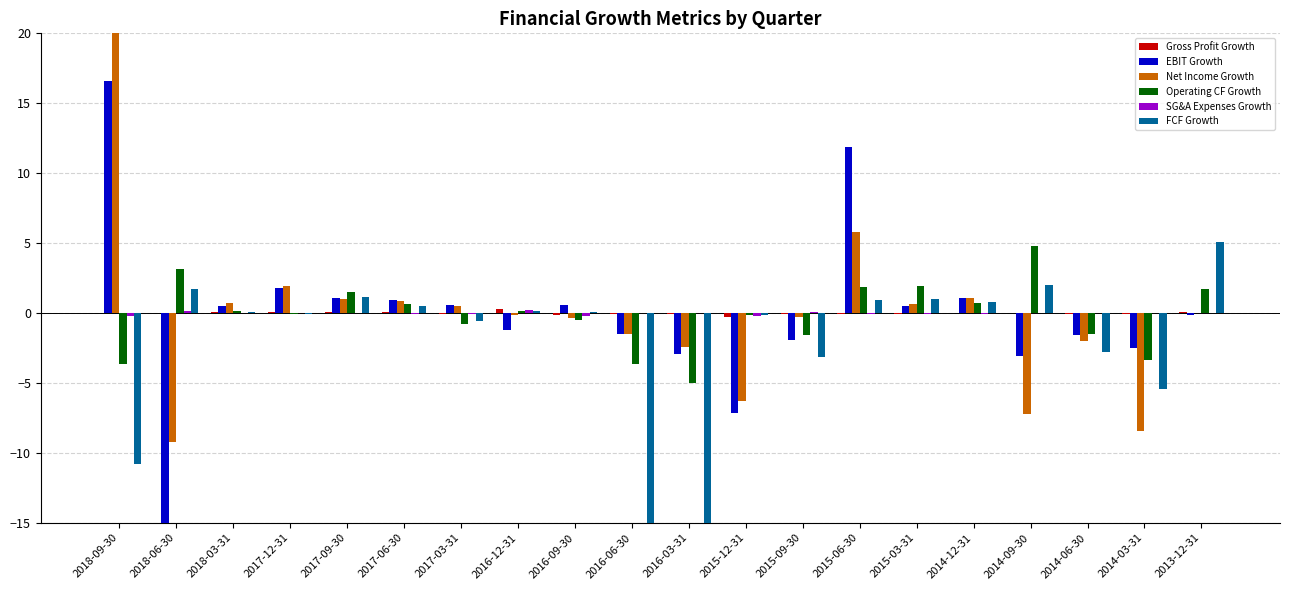

At which label does FCF Growth reach its peak?

2013-12-31